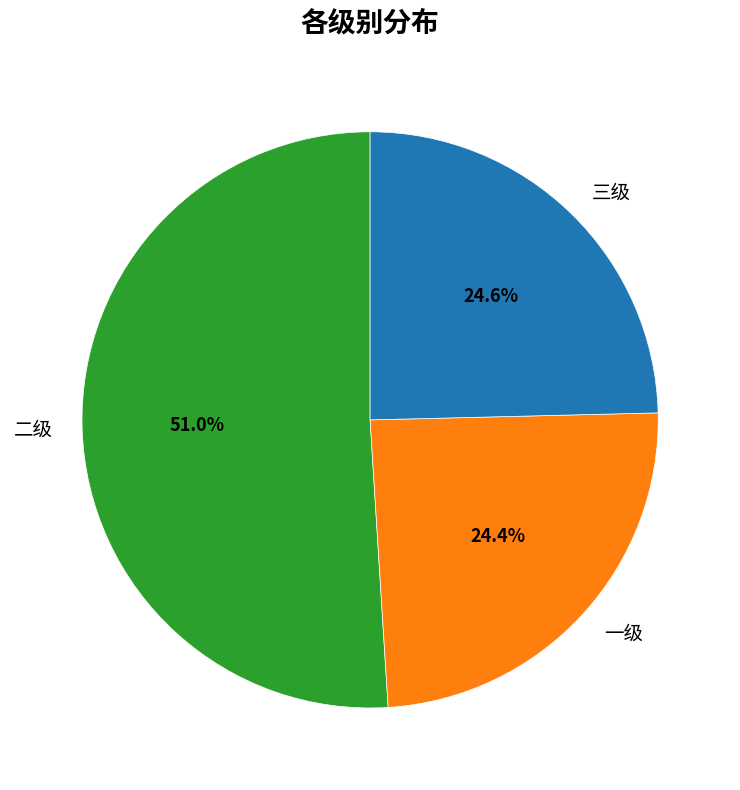

Between 三级 and 二级, which is larger?

二级